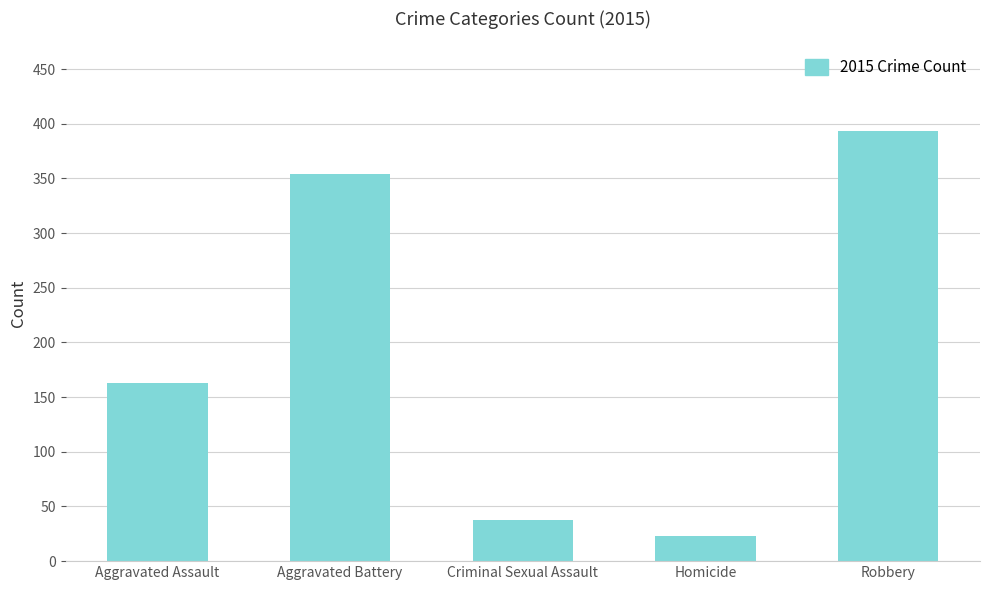

Where is the data nearest to the value 208?

Aggravated Assault